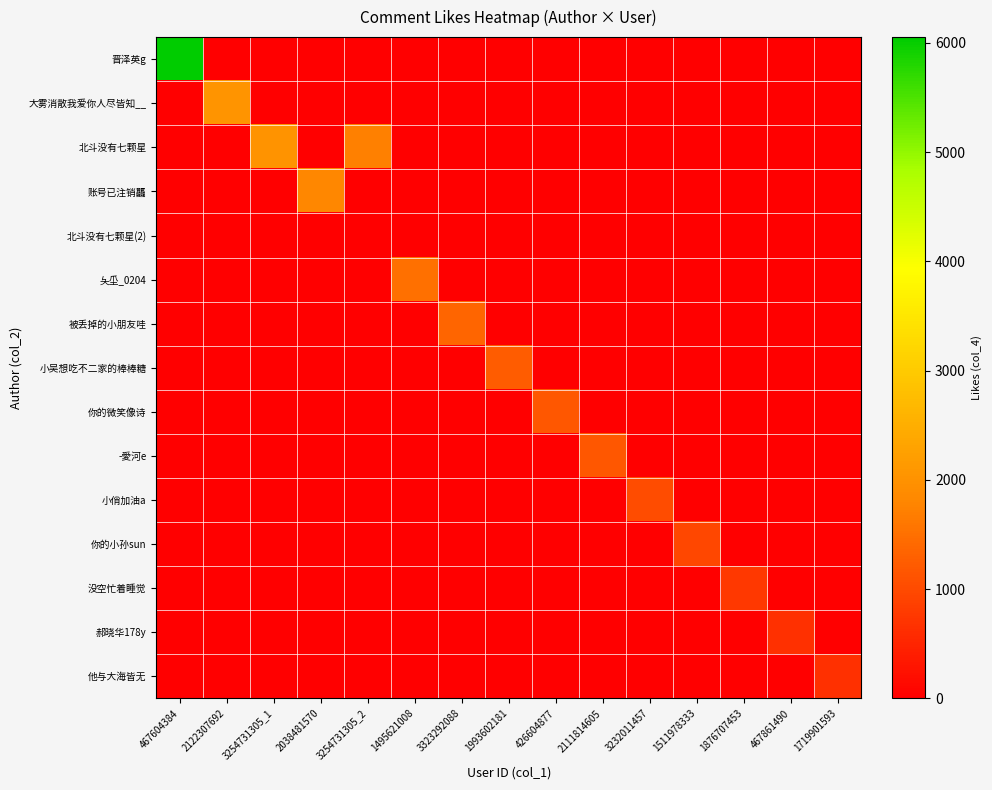

What is the spread (max minus min) of values at 1719901593?

648